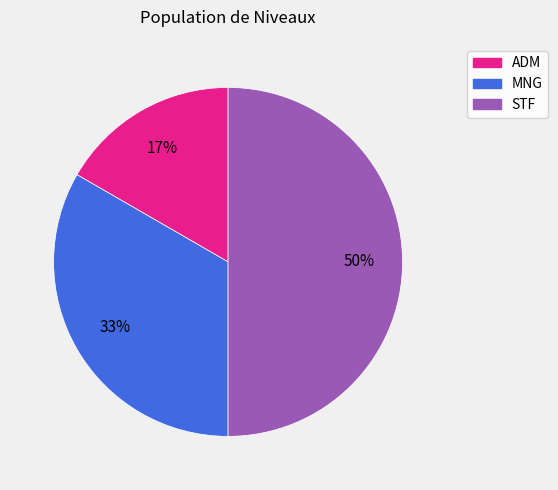

Is the sum of MNG and STF greater than half?

Yes